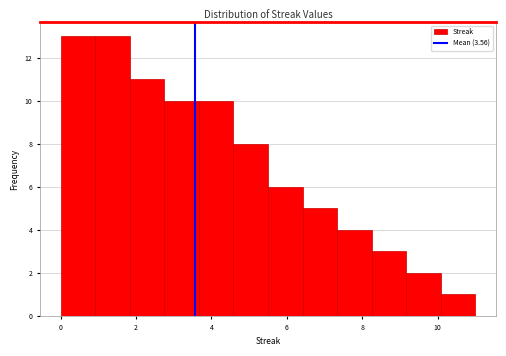

Reading left to right, list every bar in this chart as the range it spans on the x-axis followed by its height. Neither the bar edges nor the heights are printed on the chart, so give them approximately, as read against the axes.

0.0 to 1.0: 13
1.0 to 1.8: 13
1.8 to 2.8: 11
2.8 to 3.6: 10
3.6 to 4.6: 10
4.6 to 5.6: 8
5.6 to 6.4: 6
6.4 to 7.4: 5
7.4 to 8.2: 4
8.2 to 9.2: 3
9.2 to 10.0: 2
10.0 to 11.0: 1